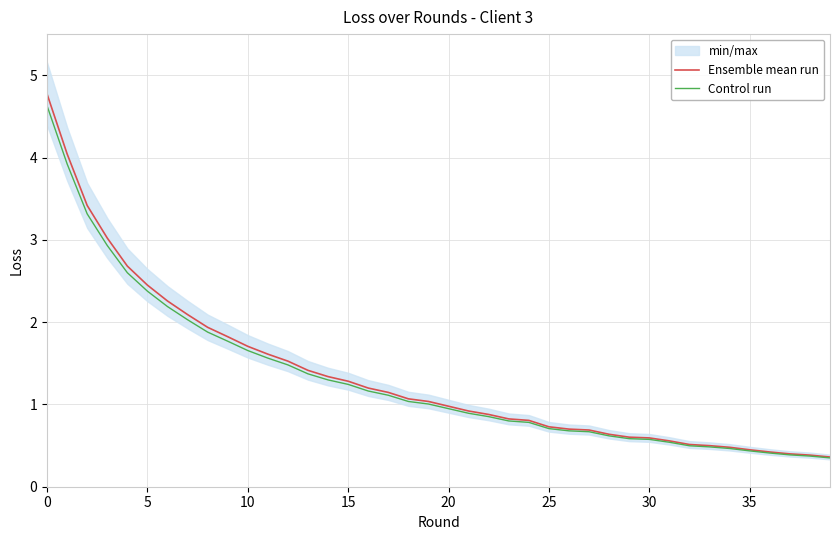

What is the highest value of the Ensemble mean run series?

4.8